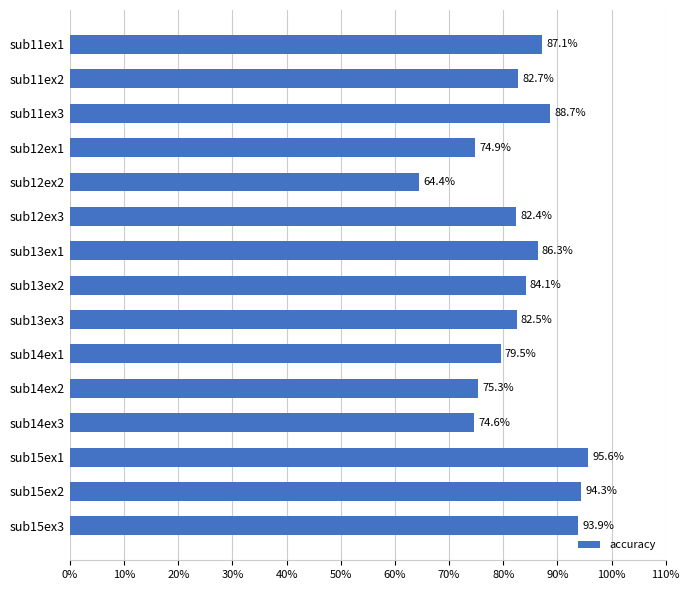

Is it true that the value at sub15ex3 is 39.3?

False